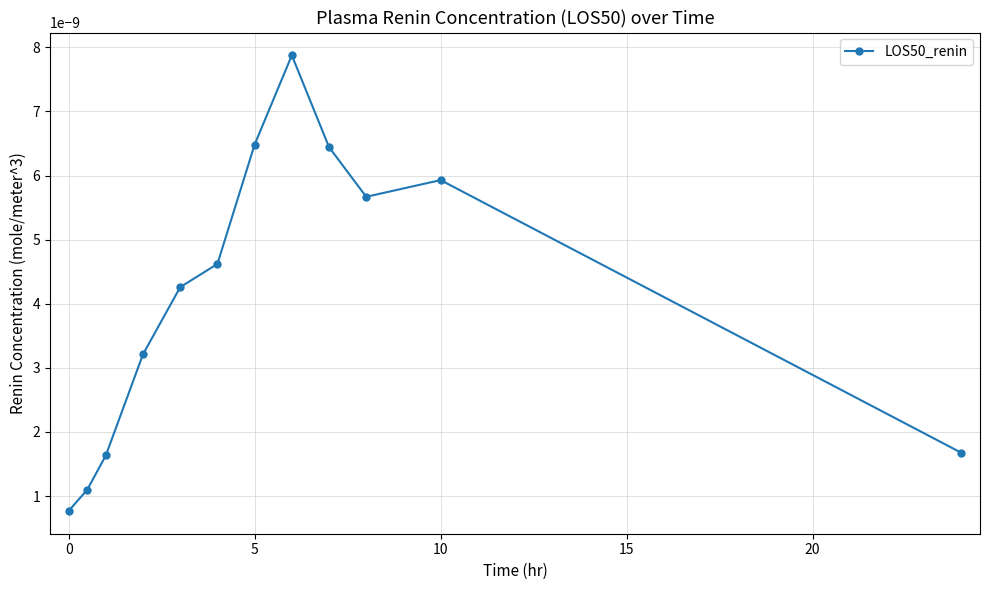

Is this an area chart (filled region under the line)?

No